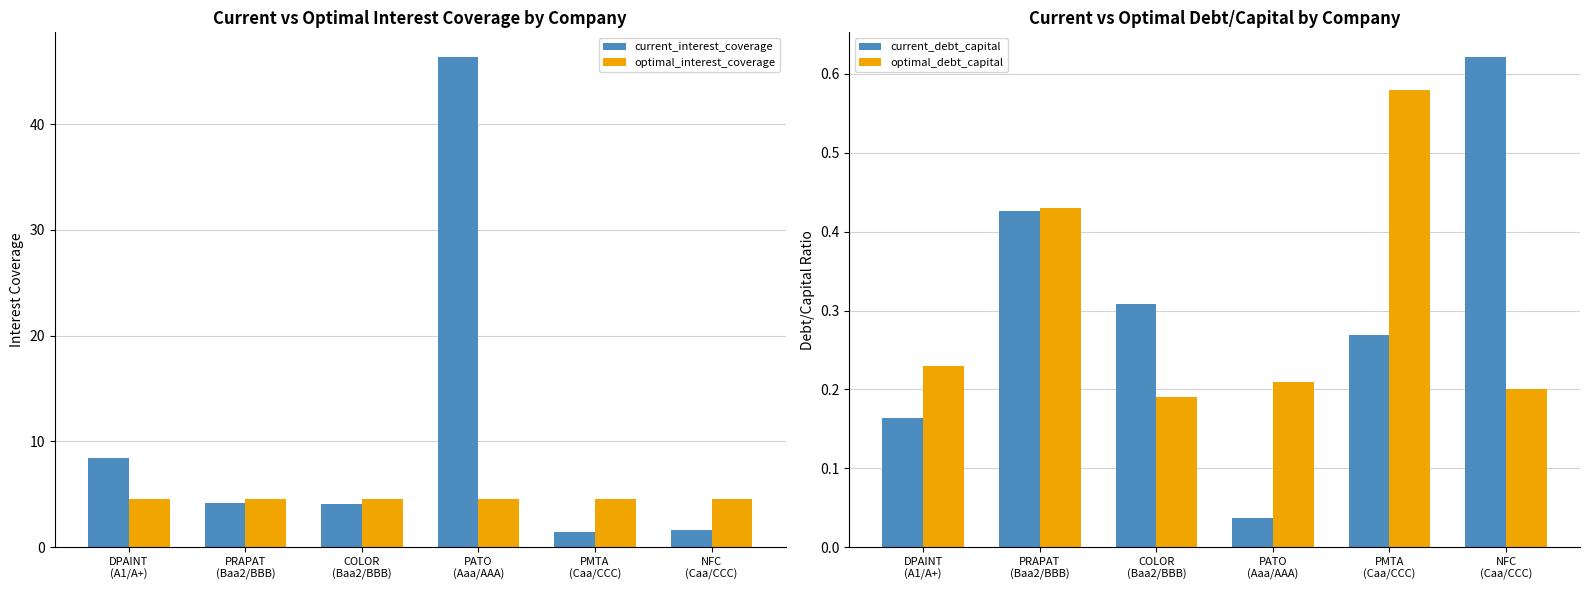

What position from the right is DPAINT
(A1/A+)?

6